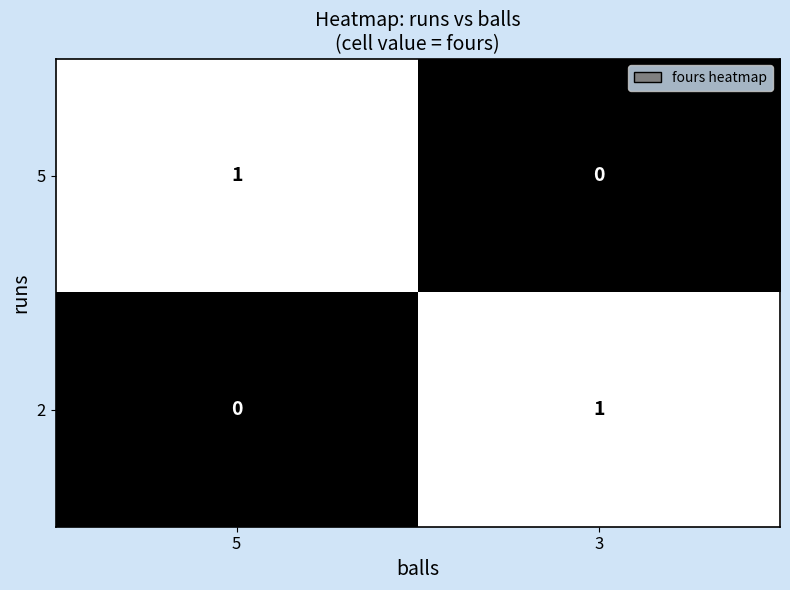

Count the number of data series in this chart.

2